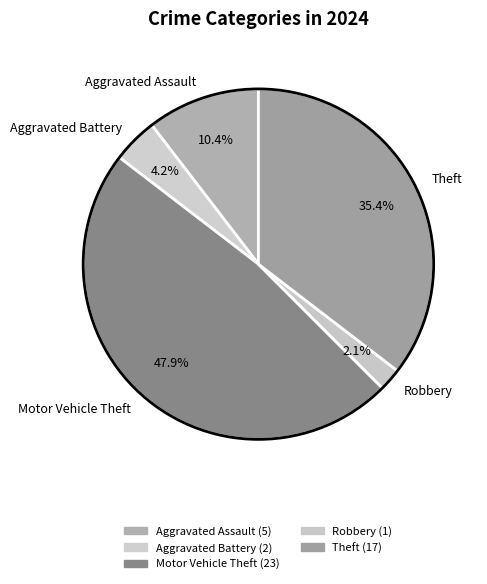

What is the total percentage of Motor Vehicle Theft and Aggravated Battery?

52.1%